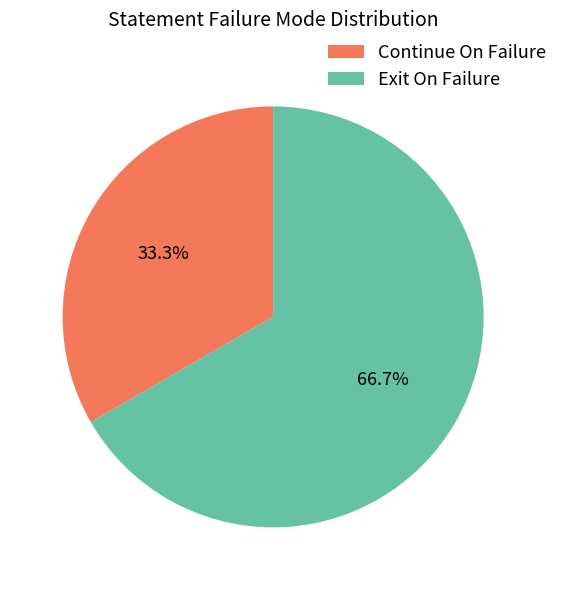

Count the number of slices in the pie.

2